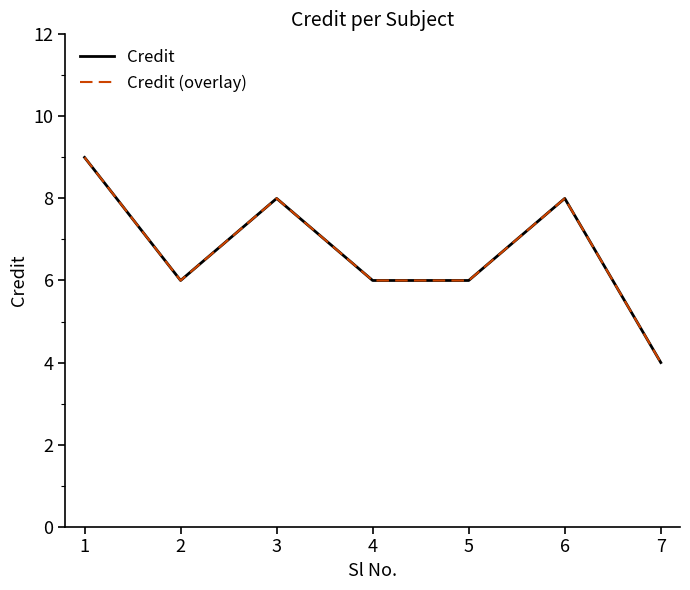

True or false: Credit and Credit (overlay) intersect in this chart.

False